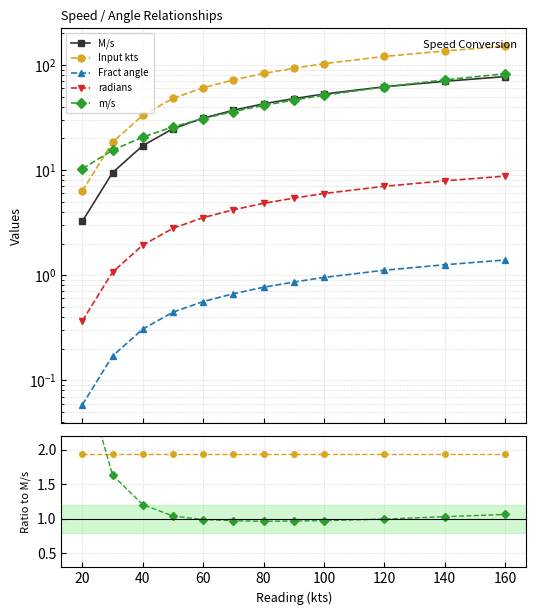

How many positive values does the Fract angle series have?

12